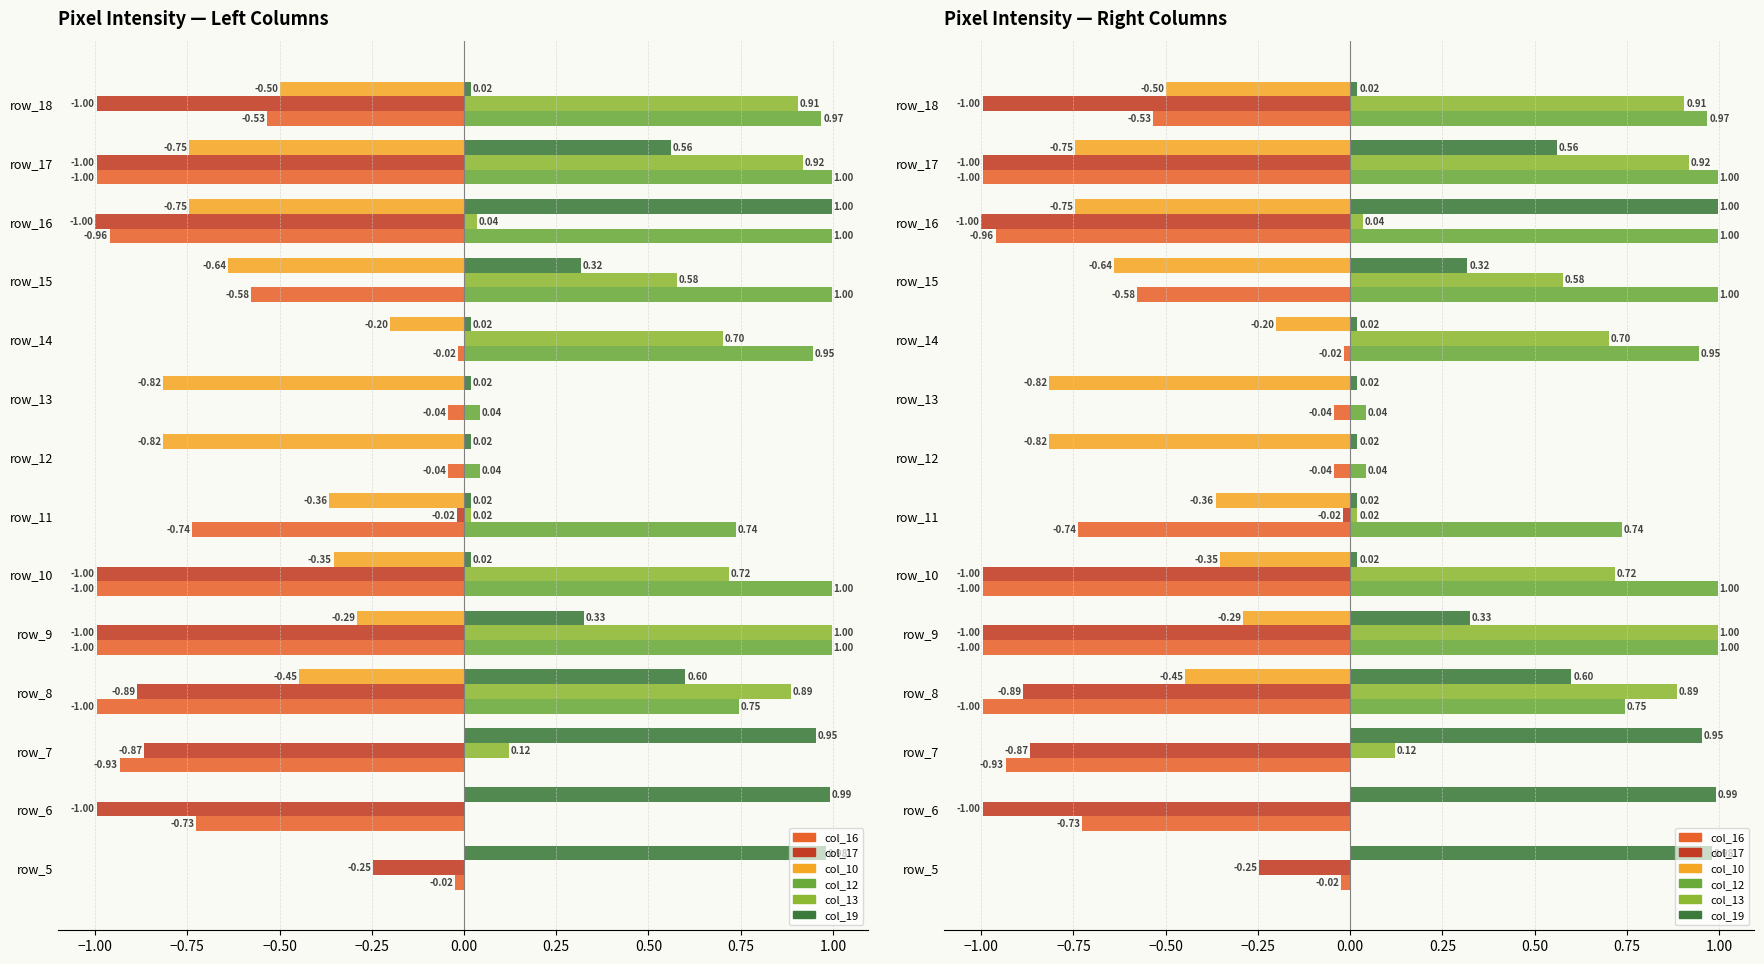

How many groups of bars are there?

14